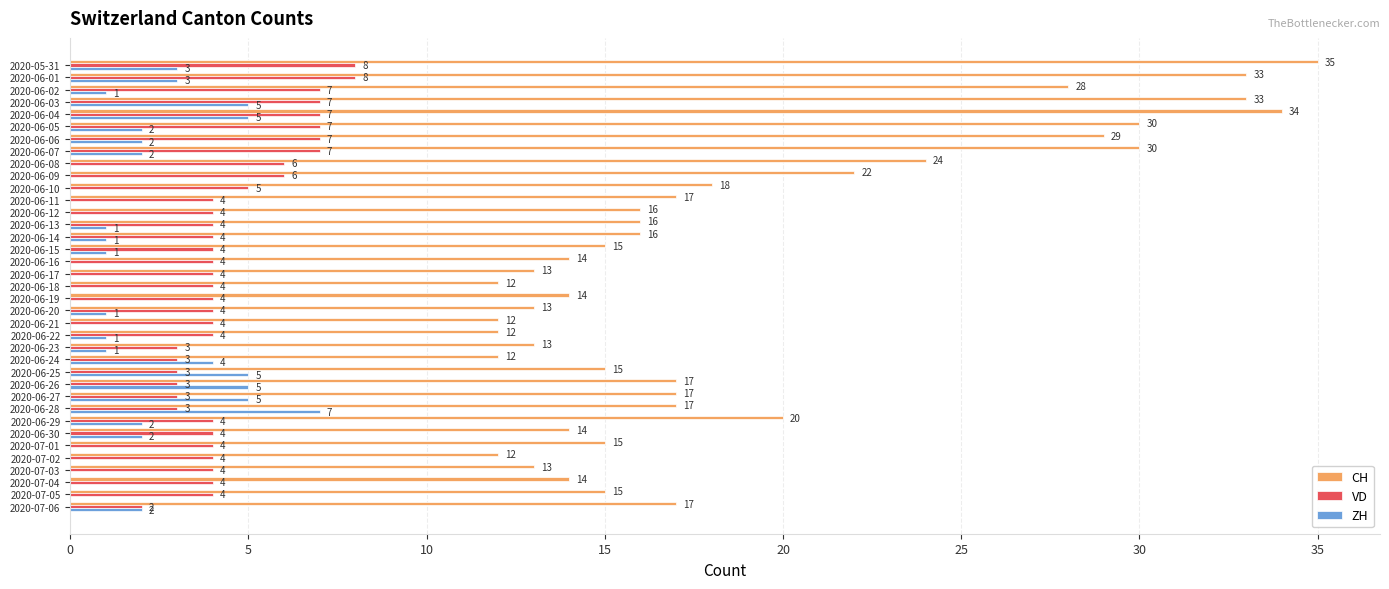

What is the maximum value for ZH?

7